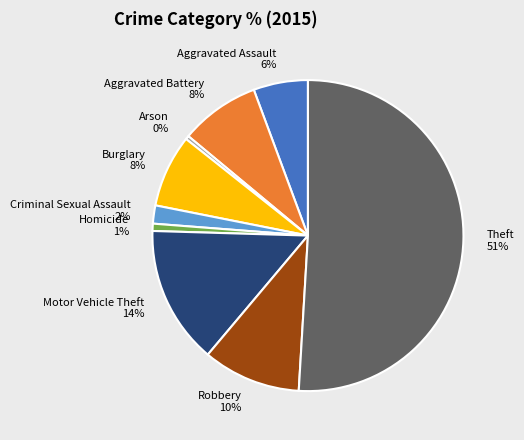

Count the number of slices in the pie.

9